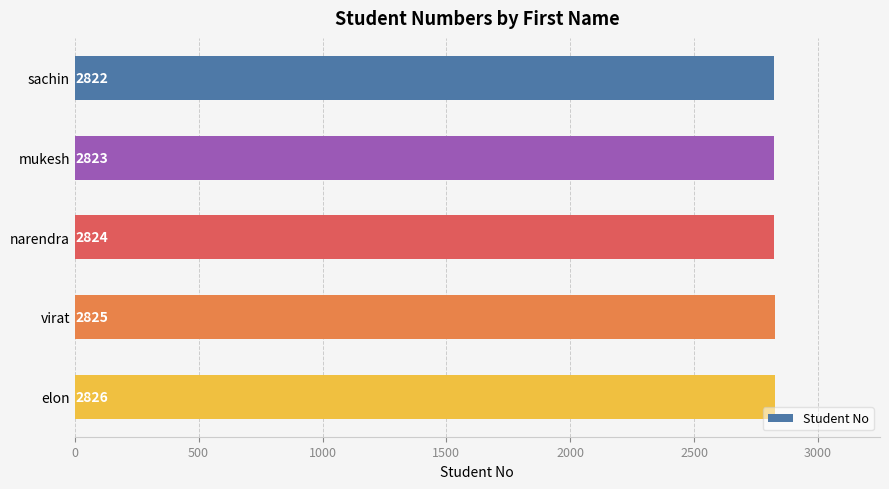

How many distinct data groups are displayed?

1